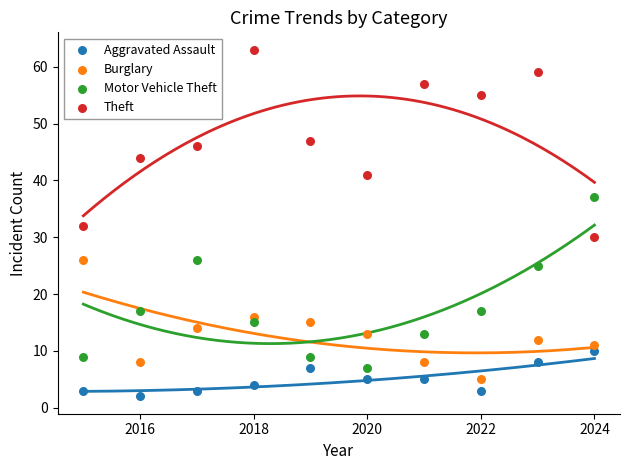

What are all the series names shown in the legend?

Aggravated Assault, Burglary, Motor Vehicle Theft, Theft